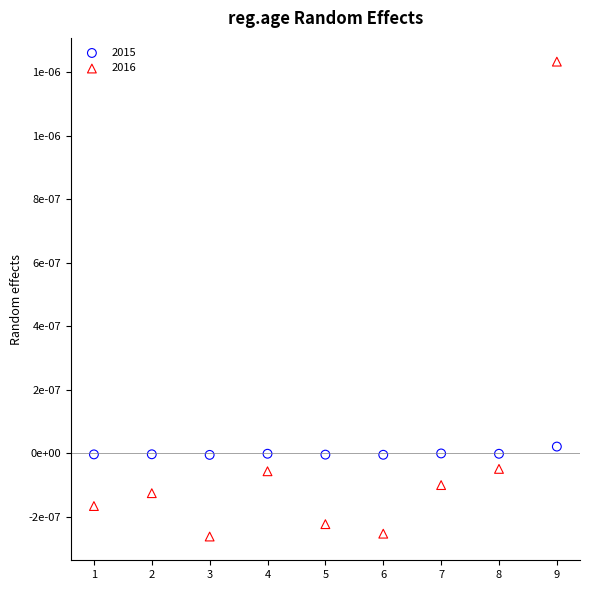

What are all the series names shown in the legend?

2015, 2016